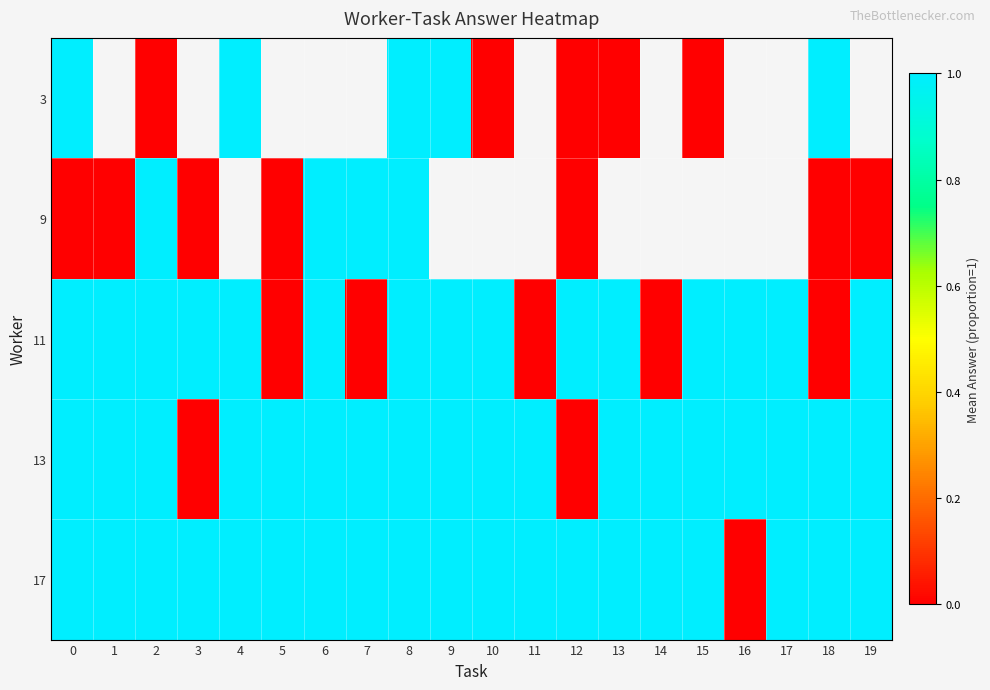

Is it true that 17 equals 1.0 at 2?

True